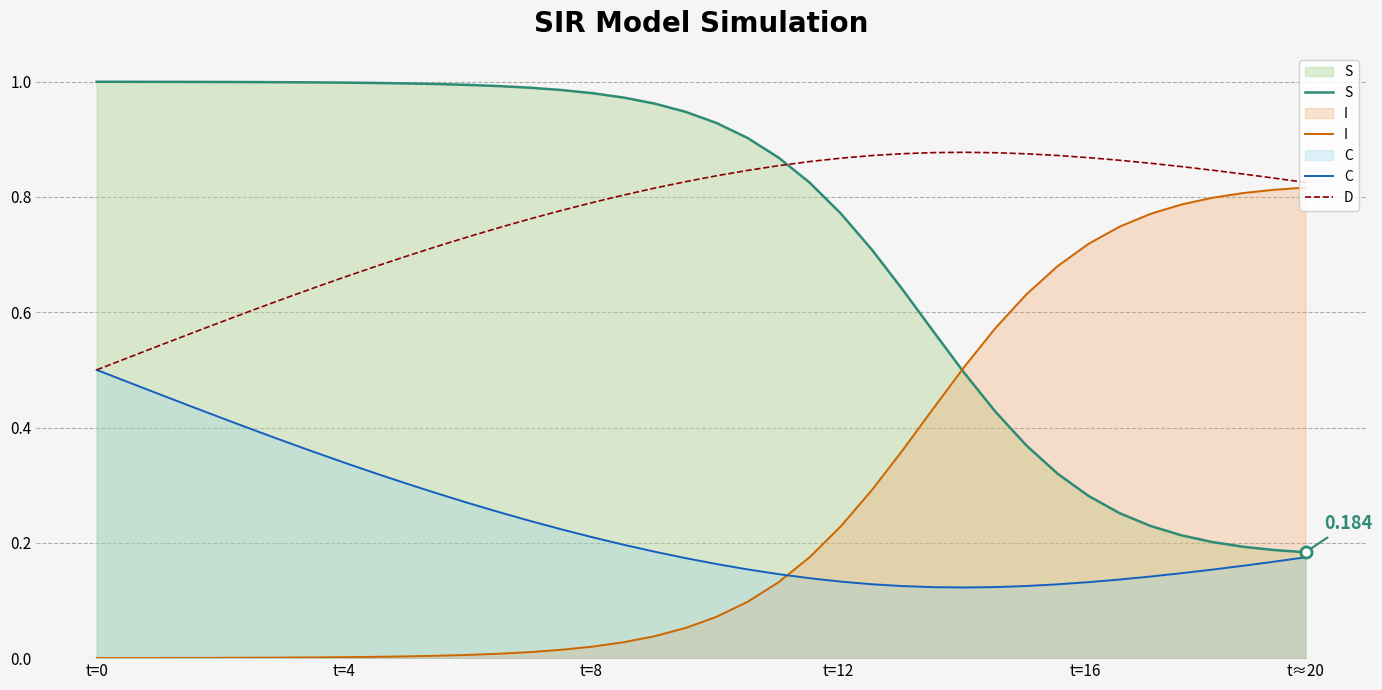

Which series has the largest range (max minus min)?

S